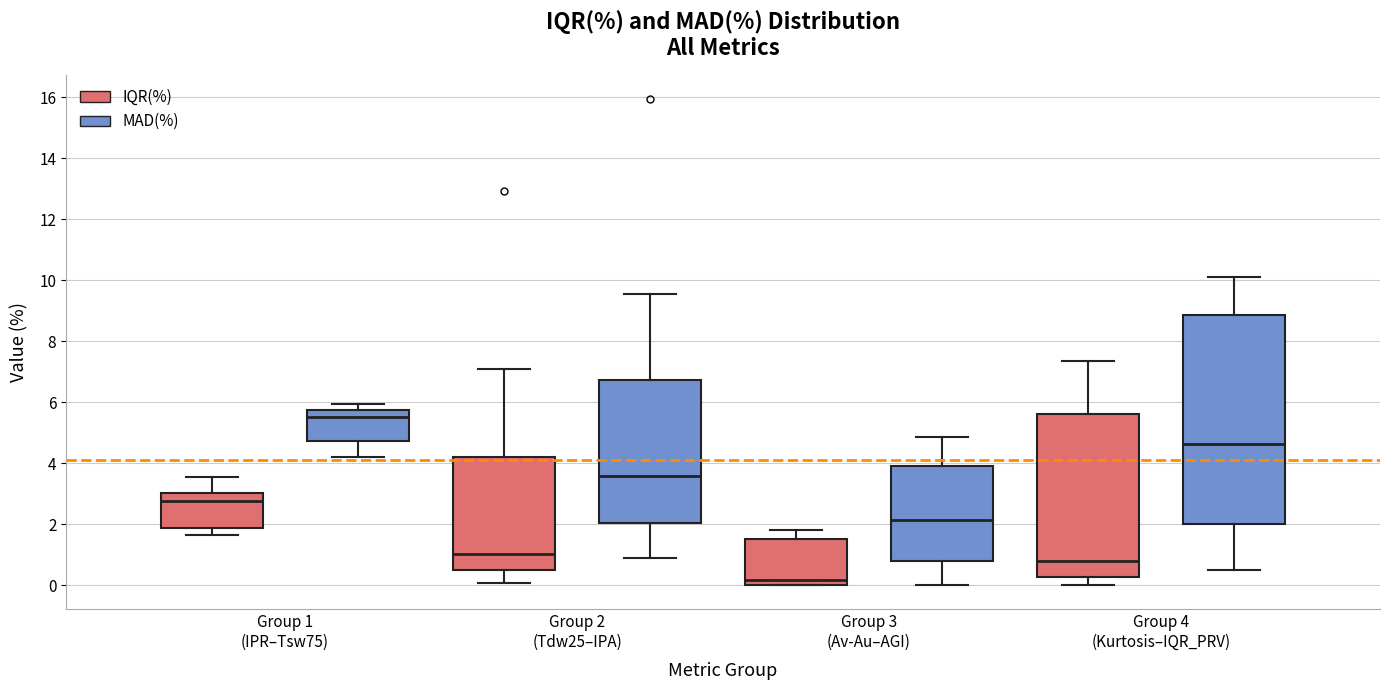

Where is the lower edge of the box for Group 3 (Av-Au–AGI) (IQR(%)) on the y-axis? The values are not printed on the chart, so give them approximately, as read against the axis.

0.0